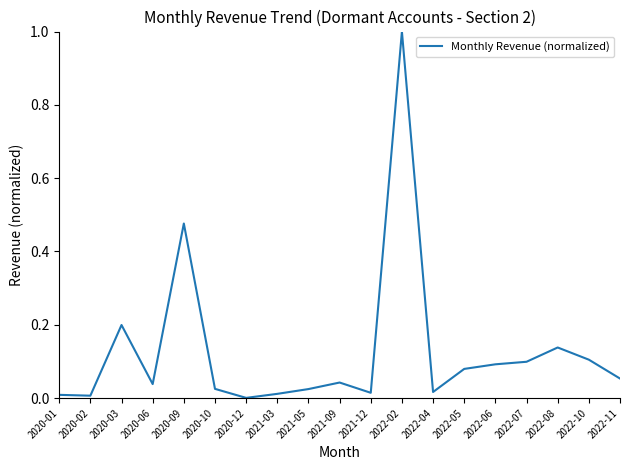

Is it true that the value at 2020-03 is 0.3?

False